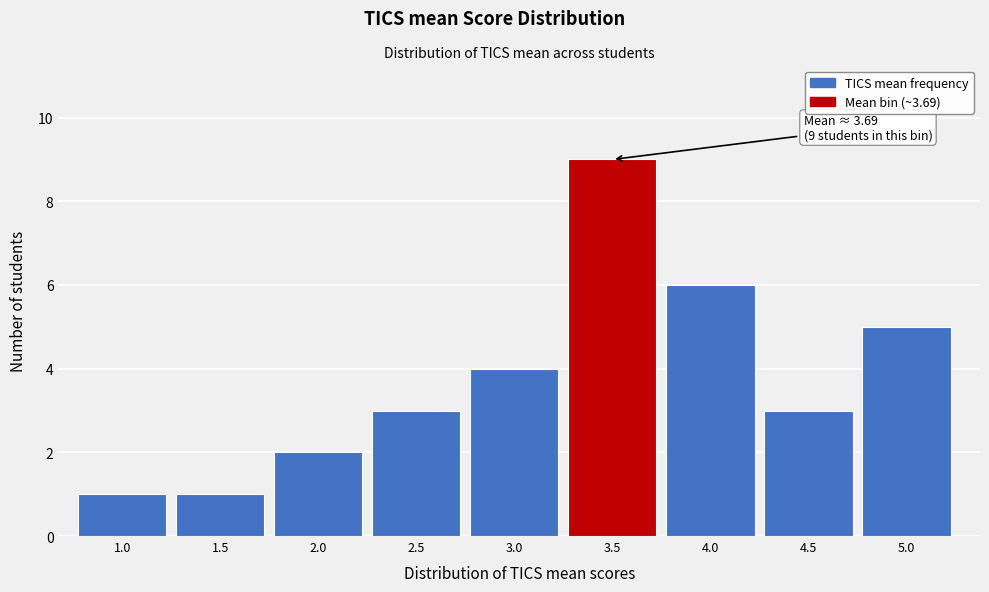

Reading left to right, extract all data points from this chart.

1.0=1	1.5=1	2.0=2	2.5=3	3.0=4	3.5=9	4.0=6	4.5=3	5.0=5